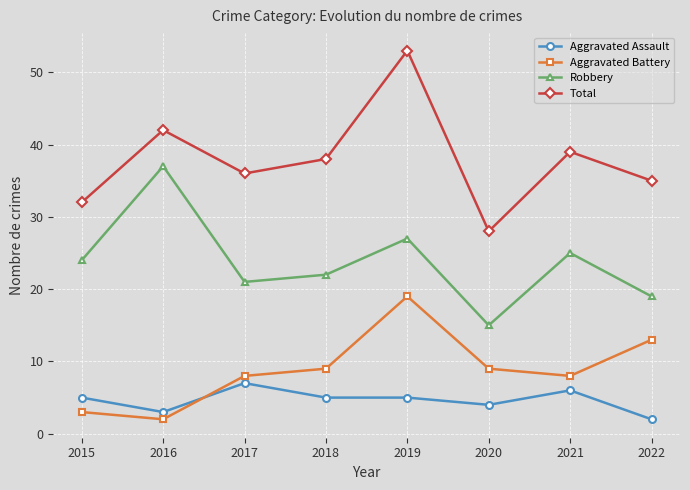

Which series changed the most between 2016 and 2020?

Robbery